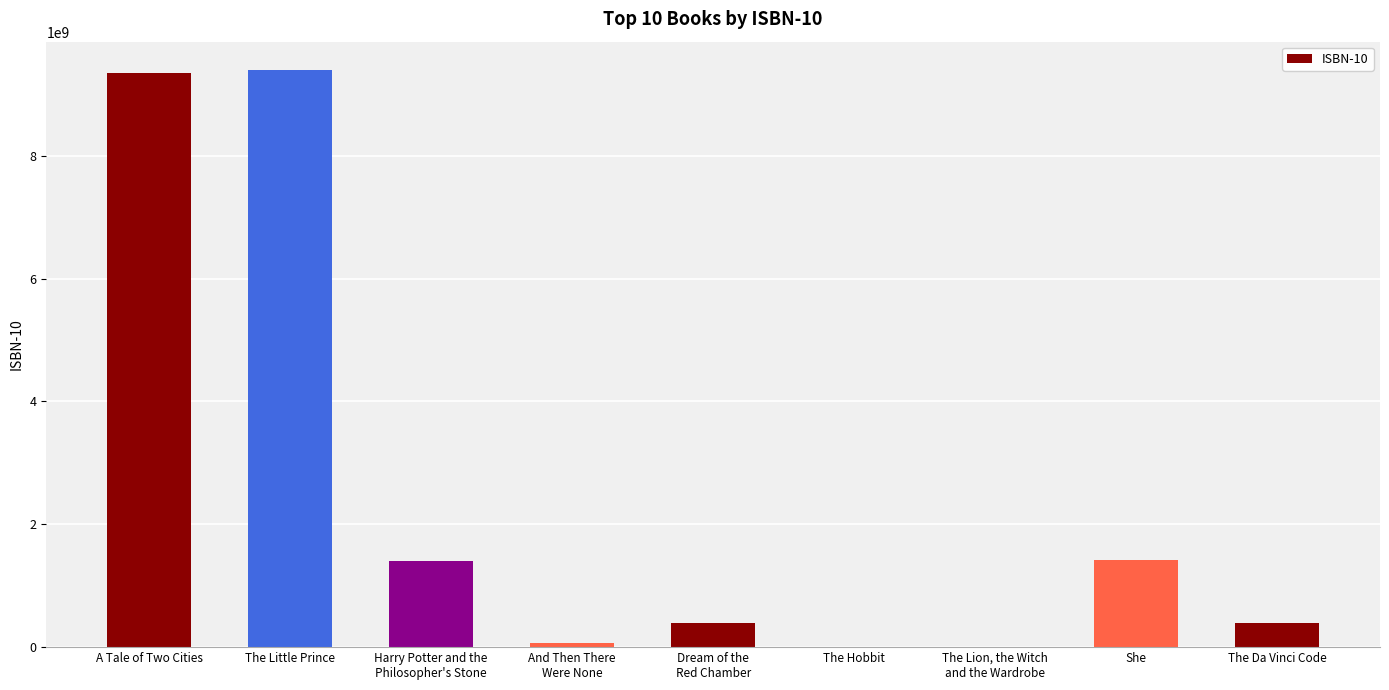

What is the greatest value displayed?

9386538229